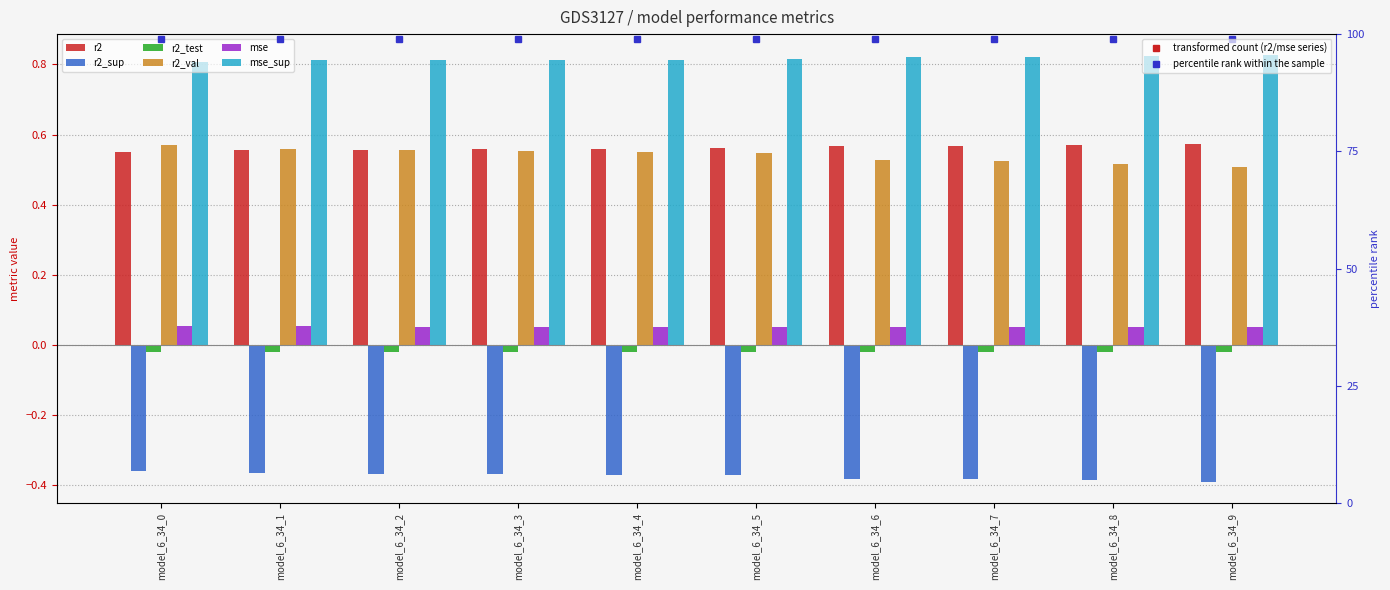

What is the difference between the highest and lowest values at model_6_34_6?

1.2